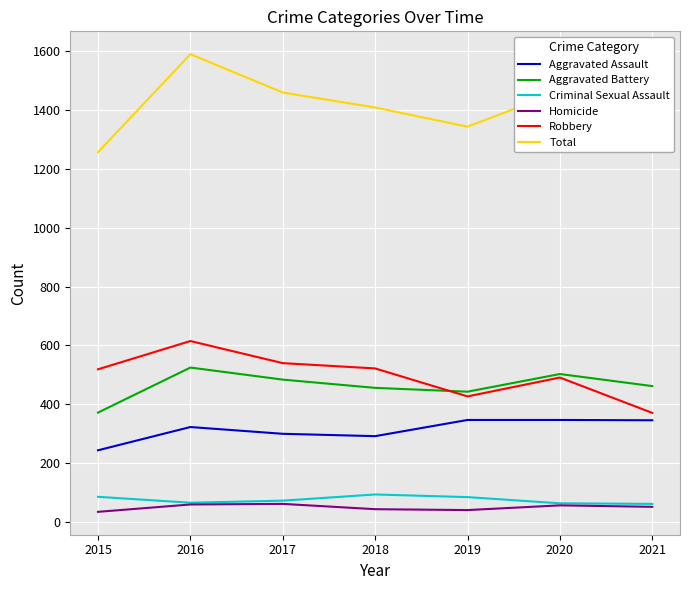

True or false: Aggravated Assault has a value of 163 at 2019.

False